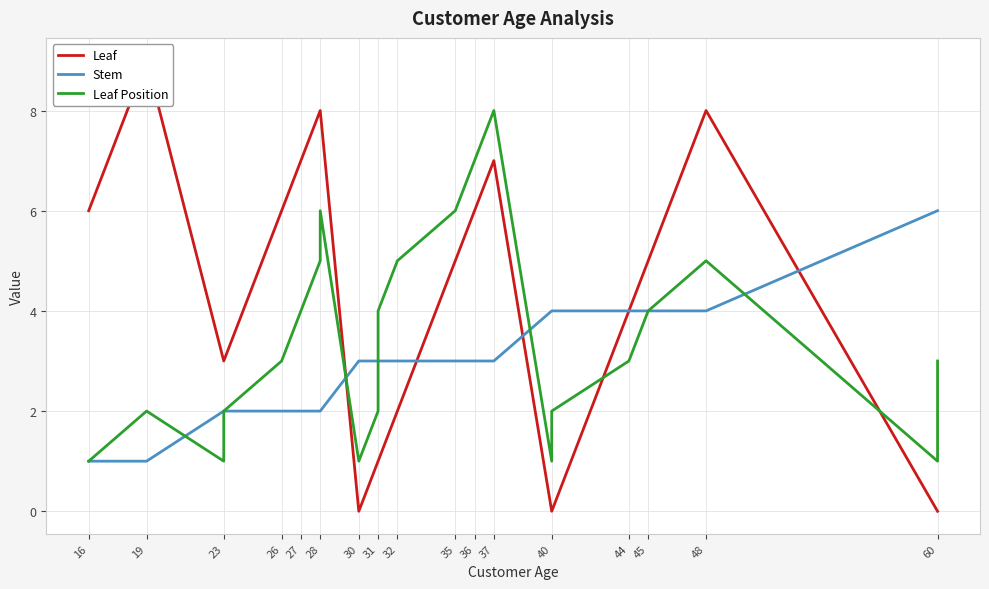

What is the greatest value displayed?

9